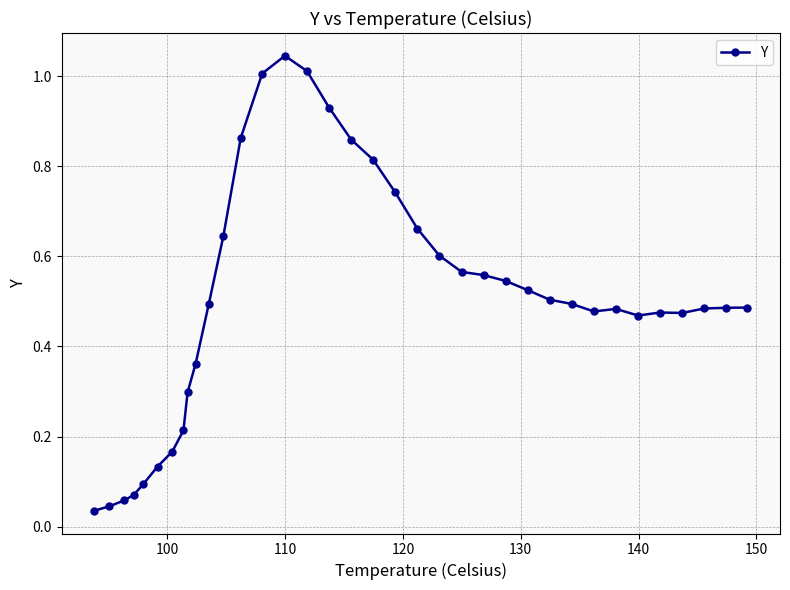

True or false: there are more than 0 points higher than both neighbors.

True